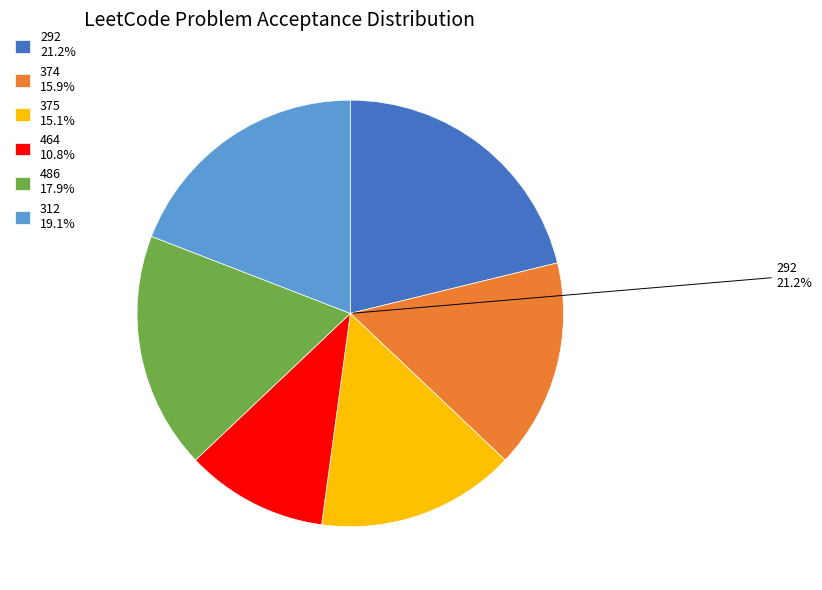

Is there a majority slice in this chart?

No